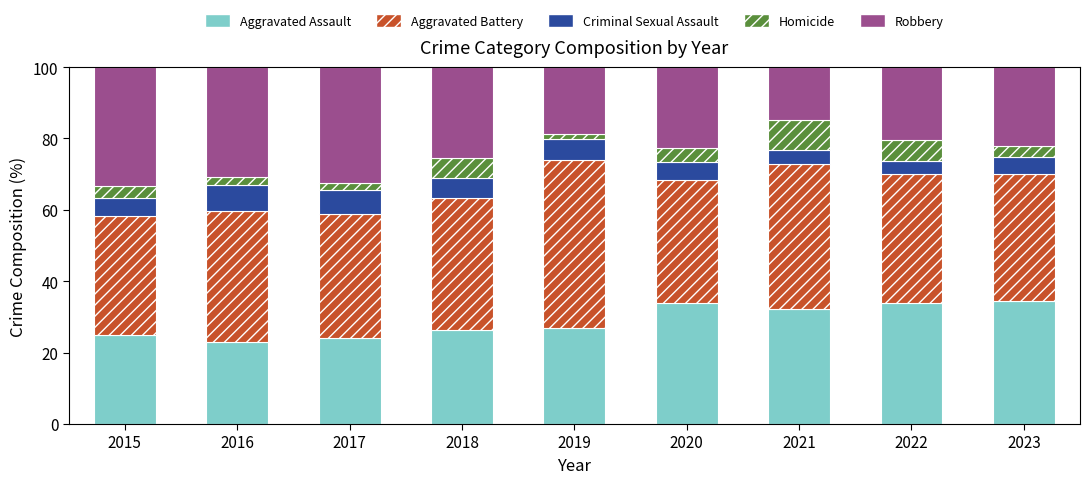

What is the total value across all series at 2022?

100.0